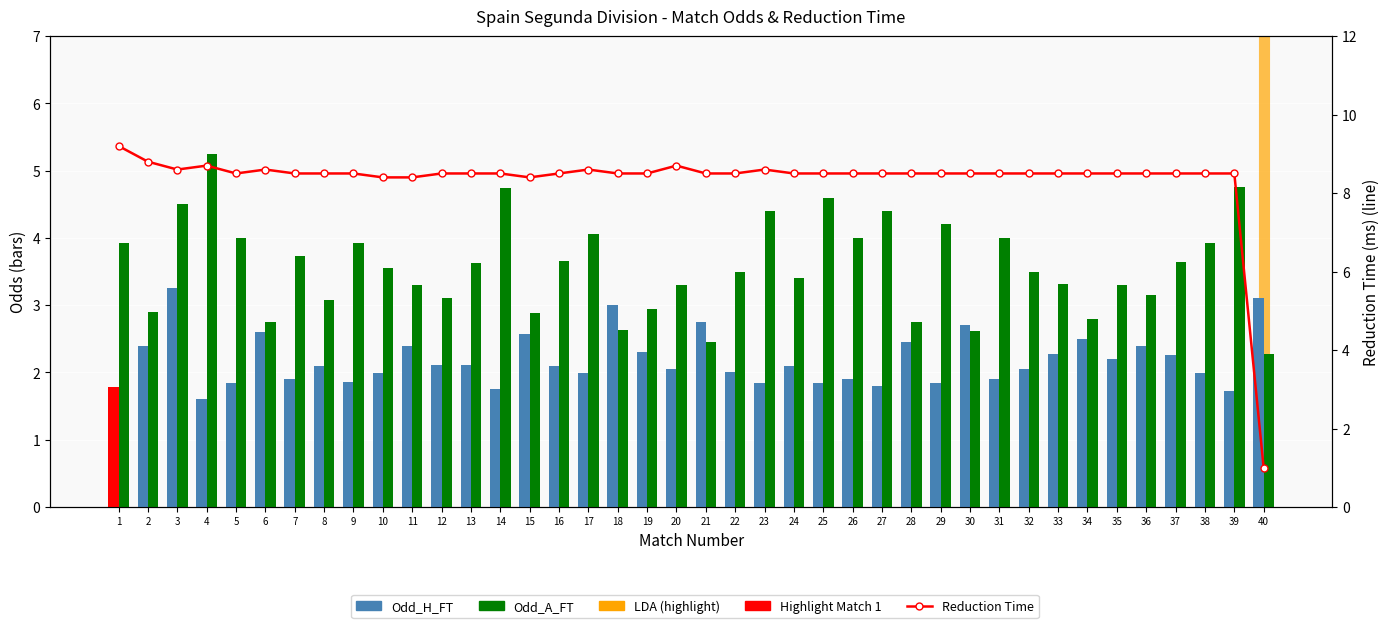

What value does the Reduction Time series have at 24?

8.5